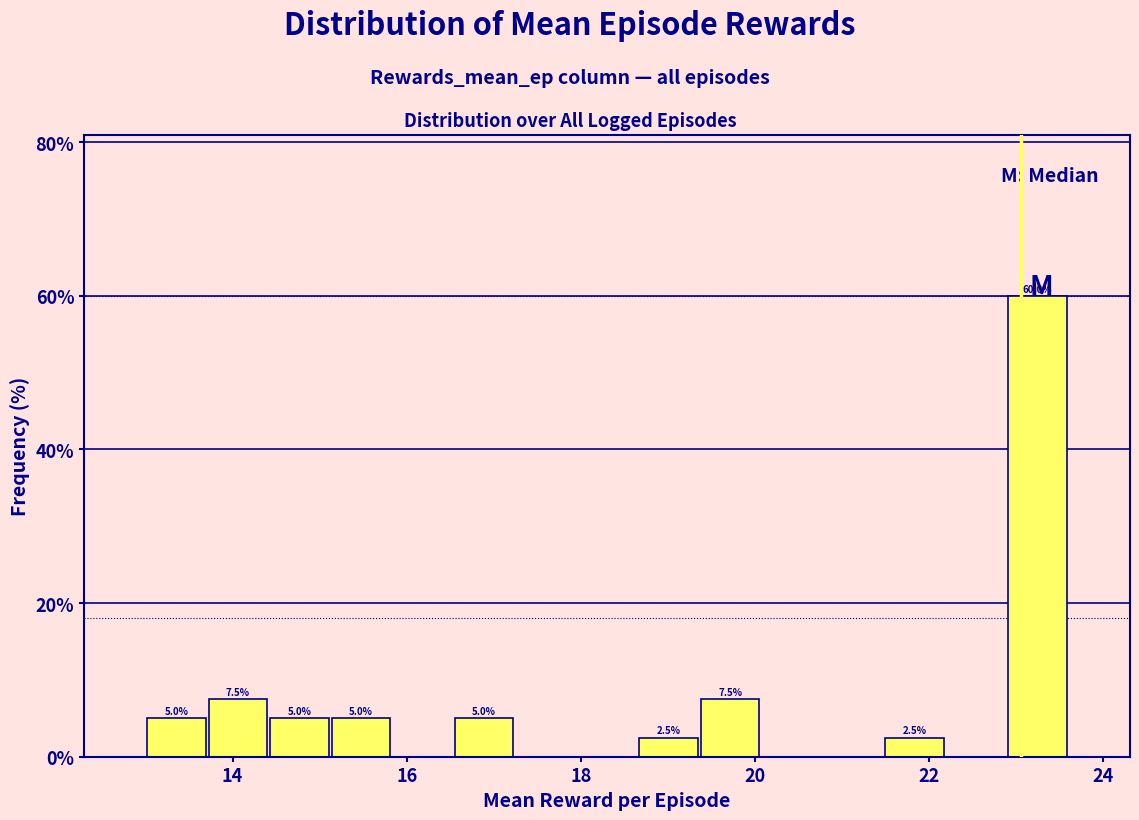

Around what value on the x-axis is the tallest bar? Give the approximate position of its centre, as read against the axis.

23.2